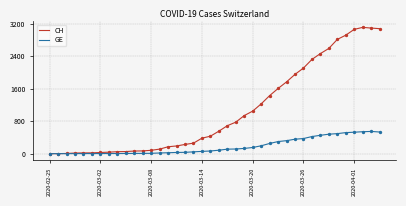

Which series has the largest total across all categories?

CH